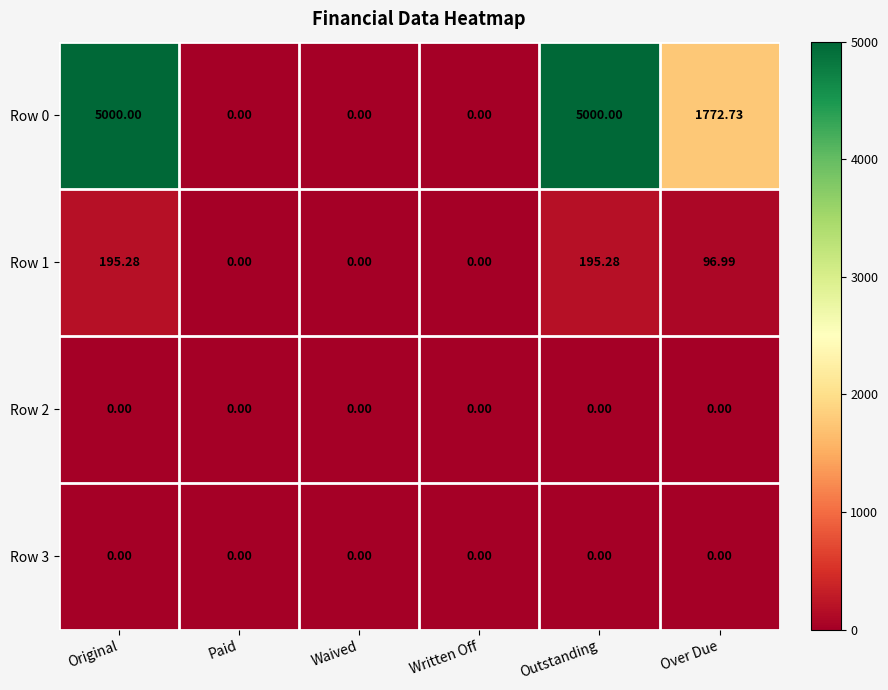

At which label is Row 0 closest to 2500?

Over Due